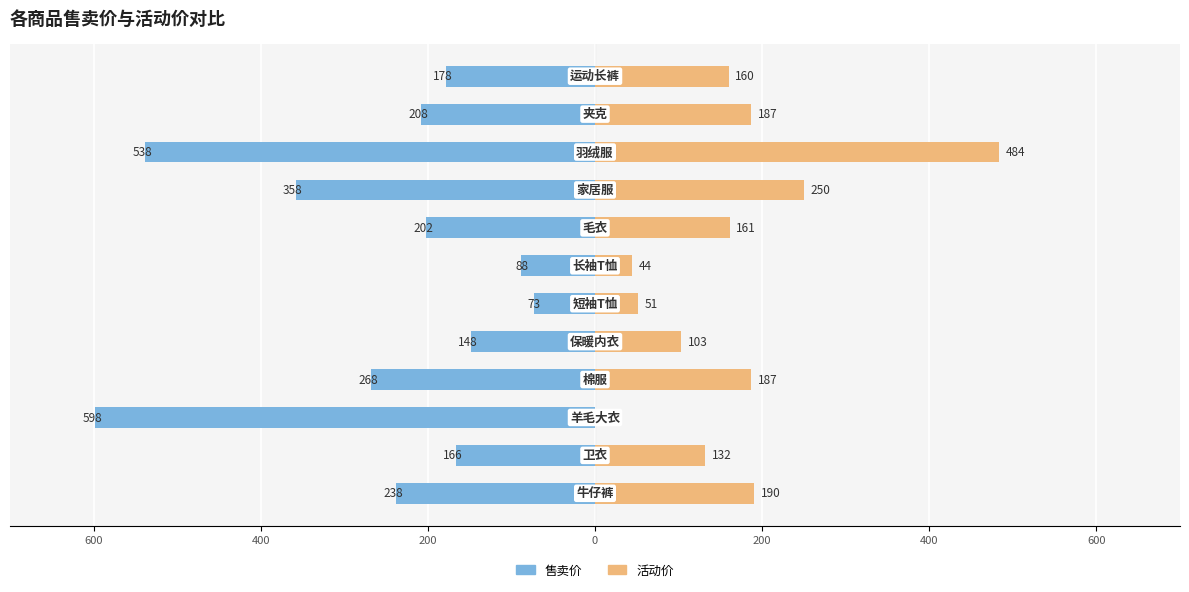

What is the difference between the highest and lowest values at 400?

298